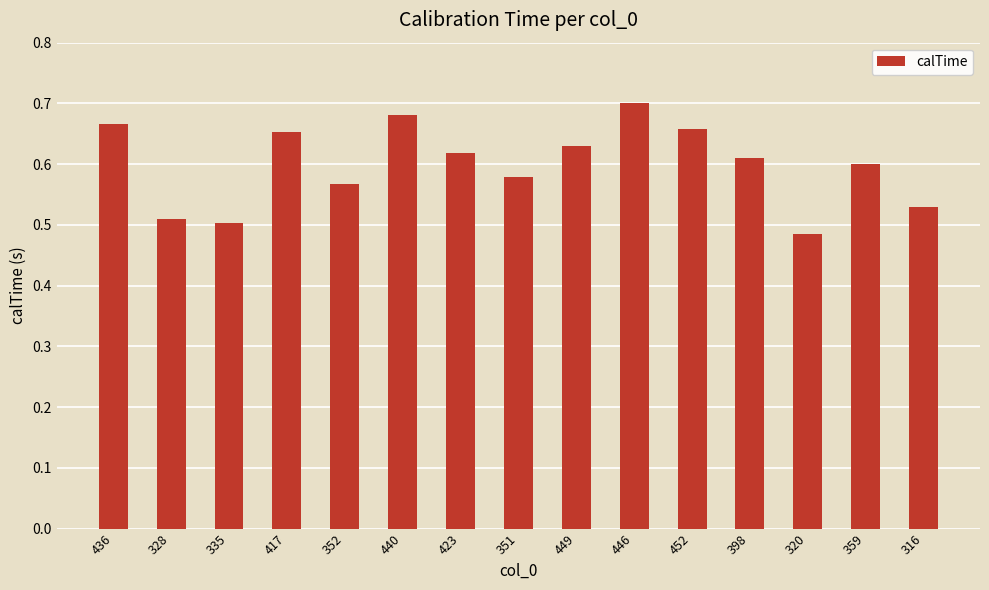

Which label corresponds to the largest value in the chart?

446